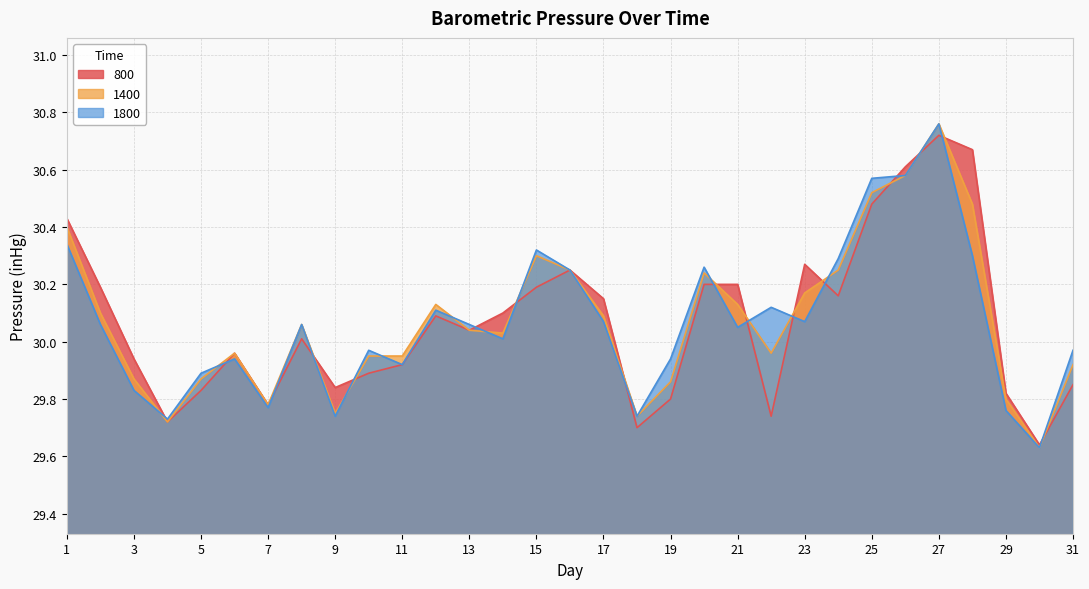

Where do 1800 and 800 first cross each other?

3 and 4